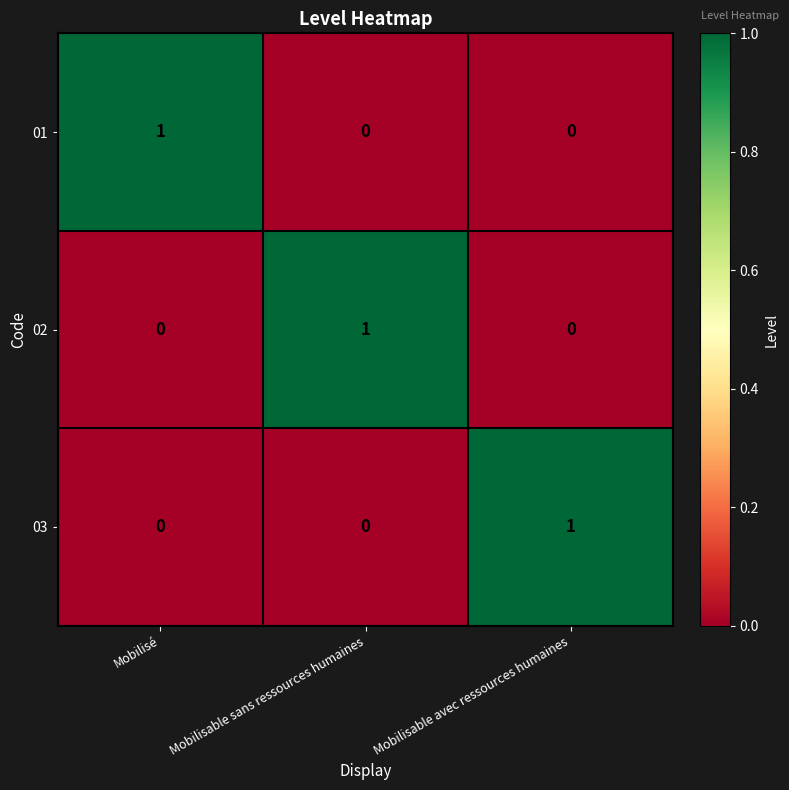

Reading left to right, extract all data points from this chart.

01: 1	0	0
02: 0	1	0
03: 0	0	1